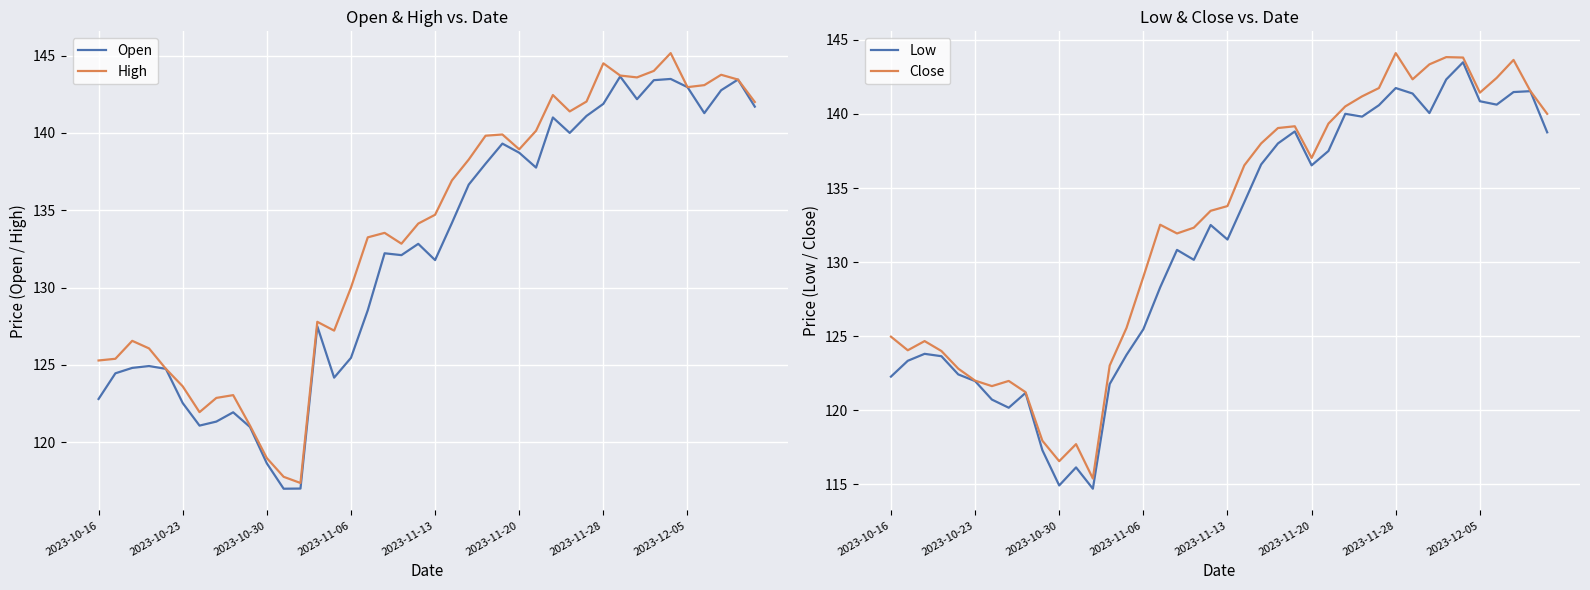

True or false: Close and Low cross at least once.

False